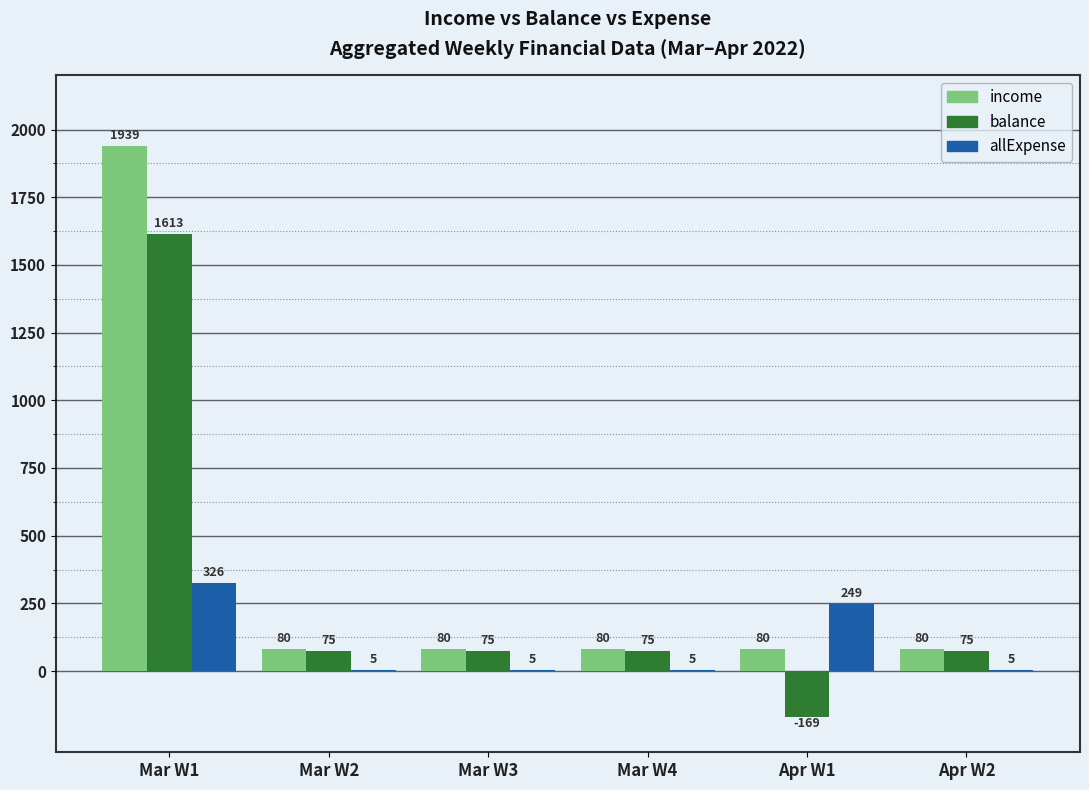

Is it true that income equals 526.5 at Mar W1?

False